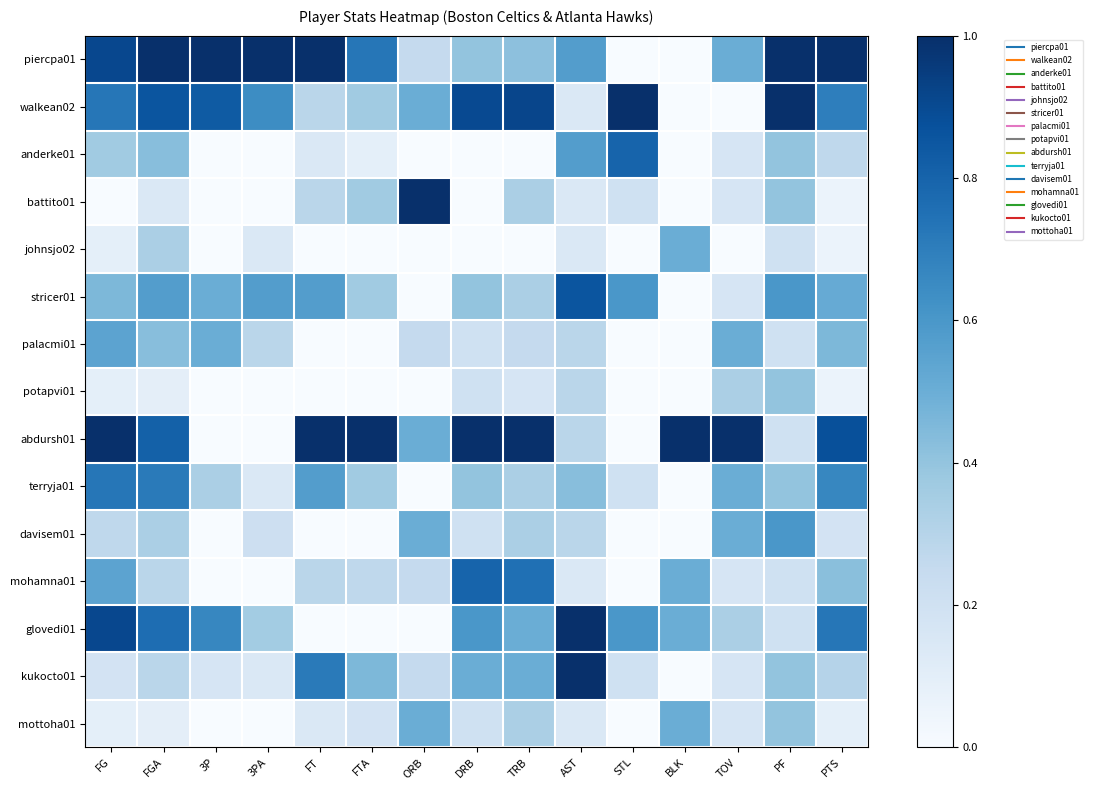

What is the total value across all series at TRB?

6.2